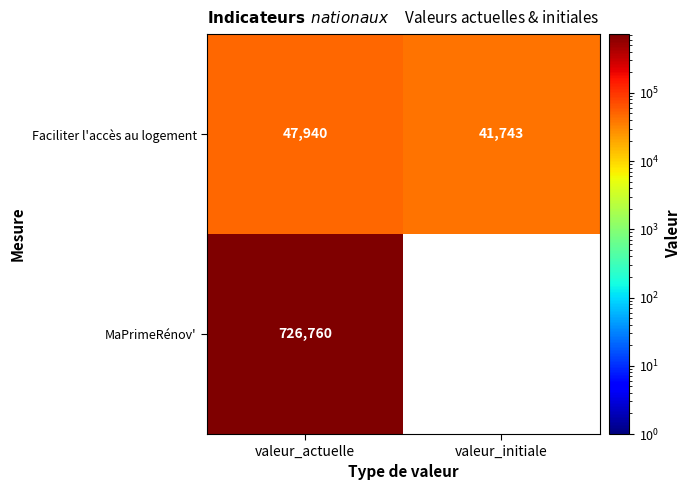

What is the sum of all Faciliter l'accès au logement values?

89683